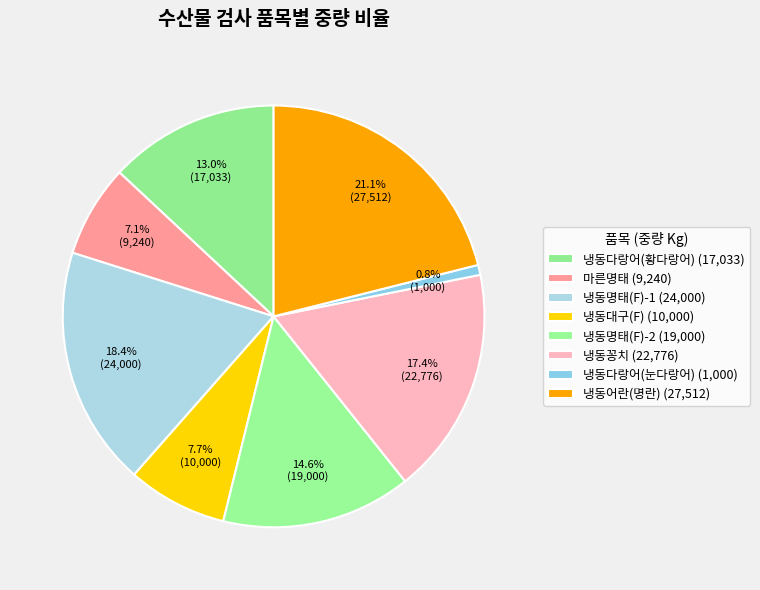

Count the number of slices in the pie.

8